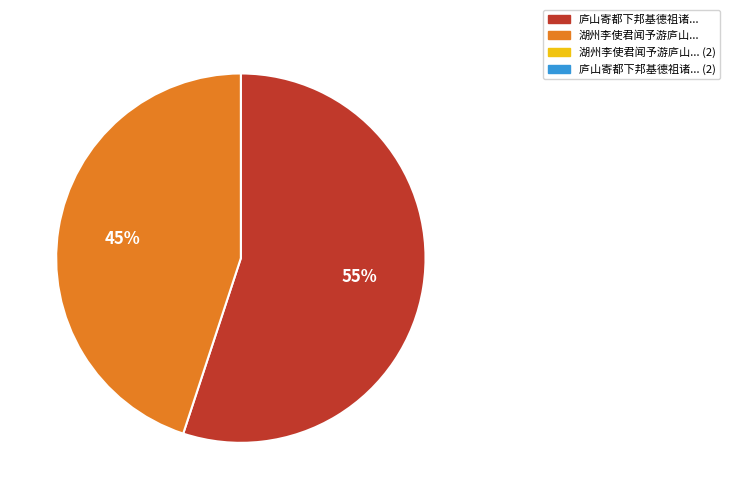

Does any single category account for the majority?

Yes